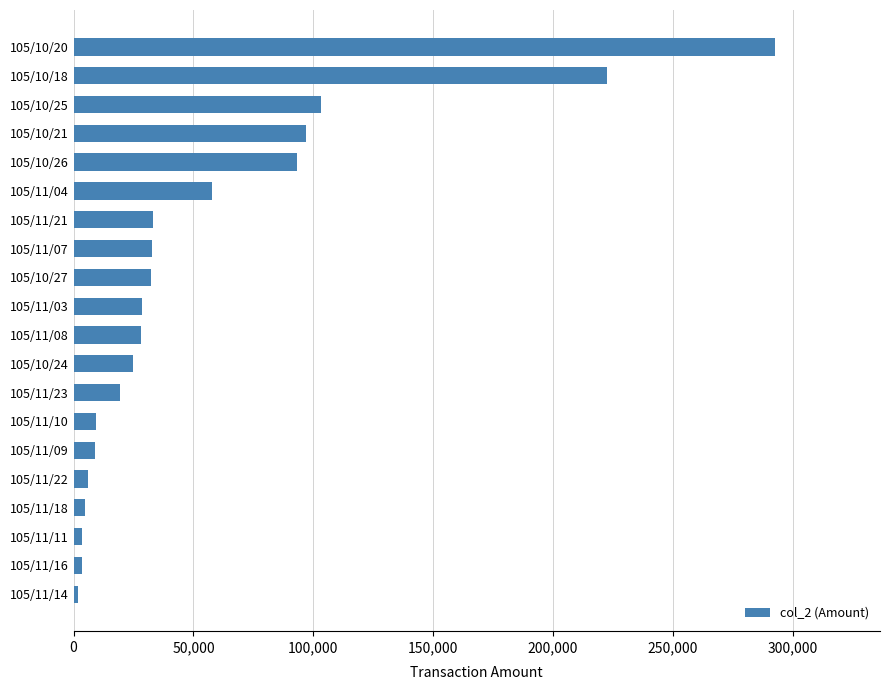

How many bars are there in total?

20